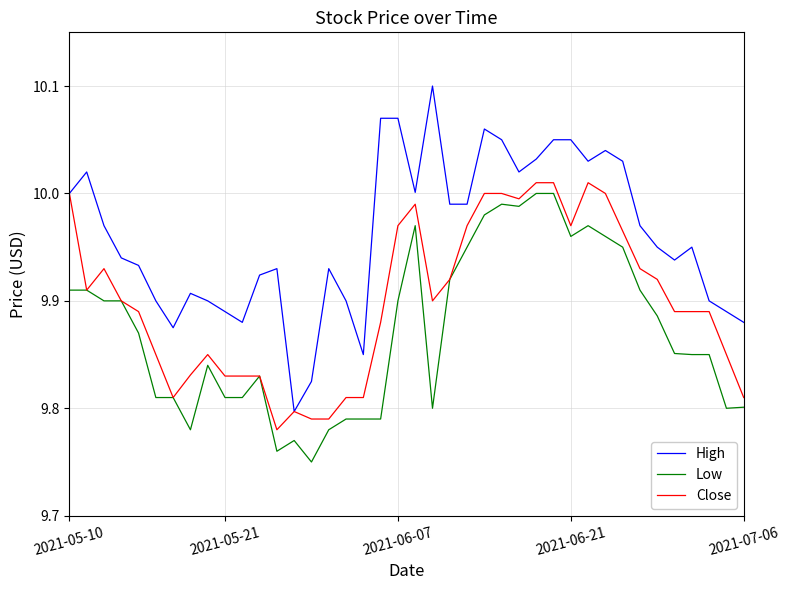

What are all the series names shown in the legend?

High, Low, Close